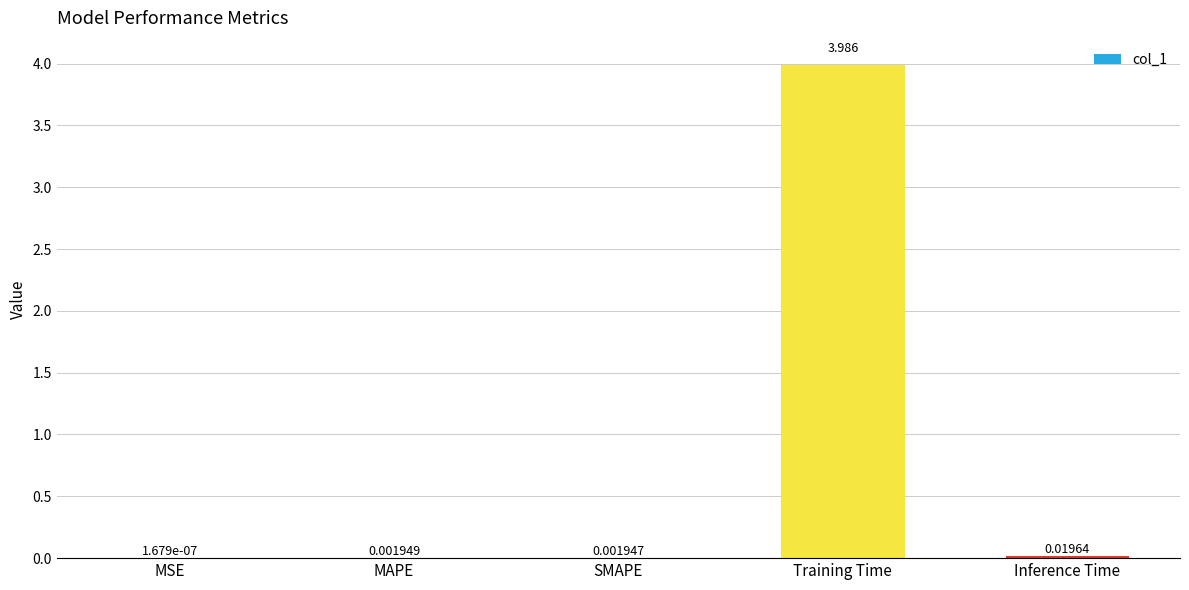

Which category has the highest value across all series?

Training Time